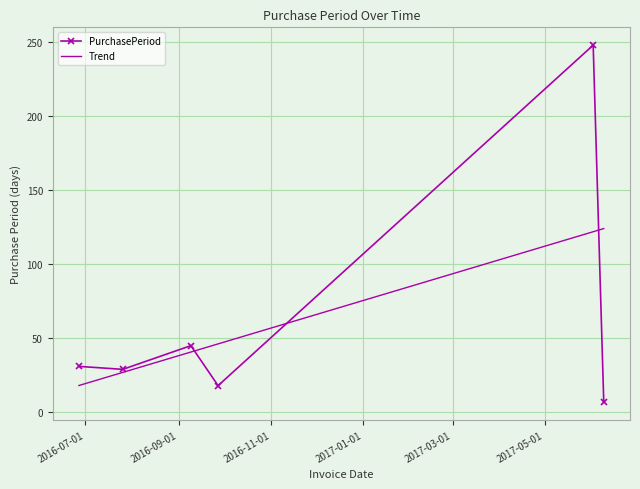

What is the difference between the values at 2016-09-09 and 2016-07-26?

16